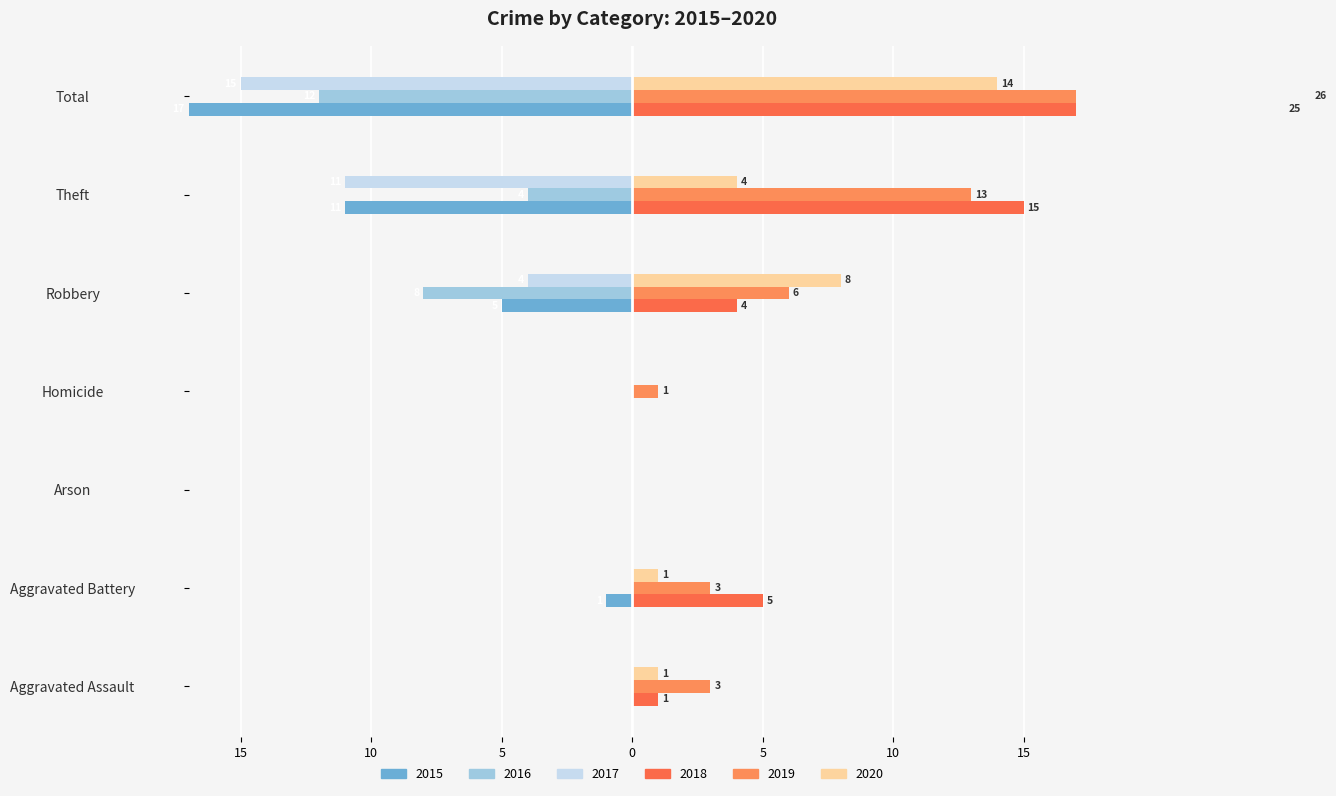

How many distinct data groups are displayed?

6